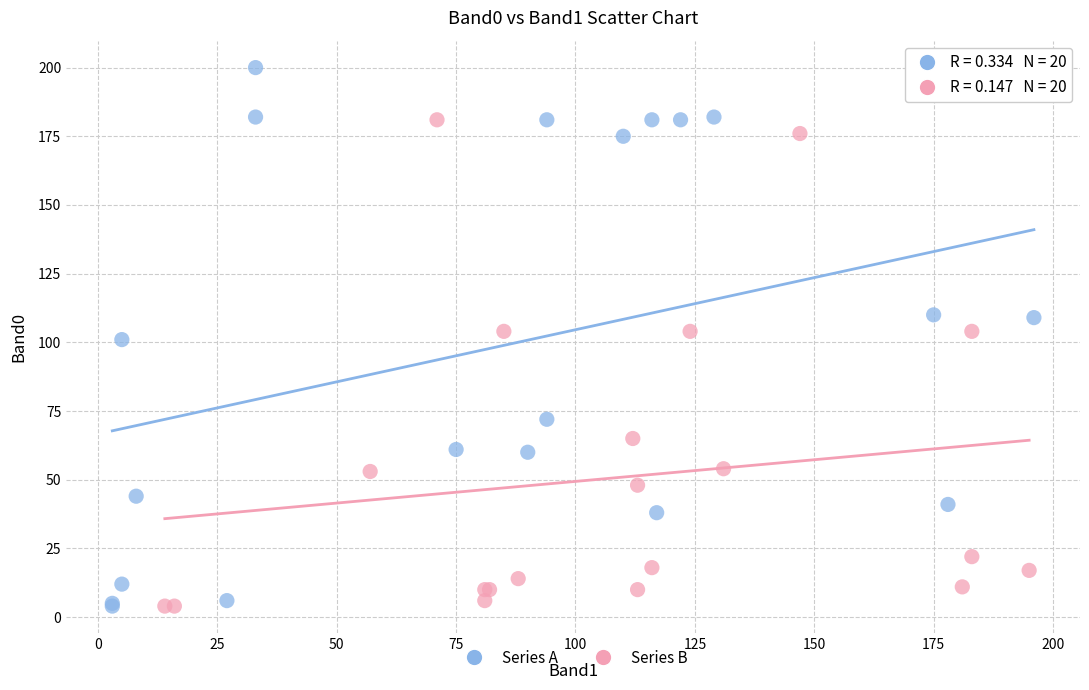

What are all the series names shown in the legend?

Series A, Series B